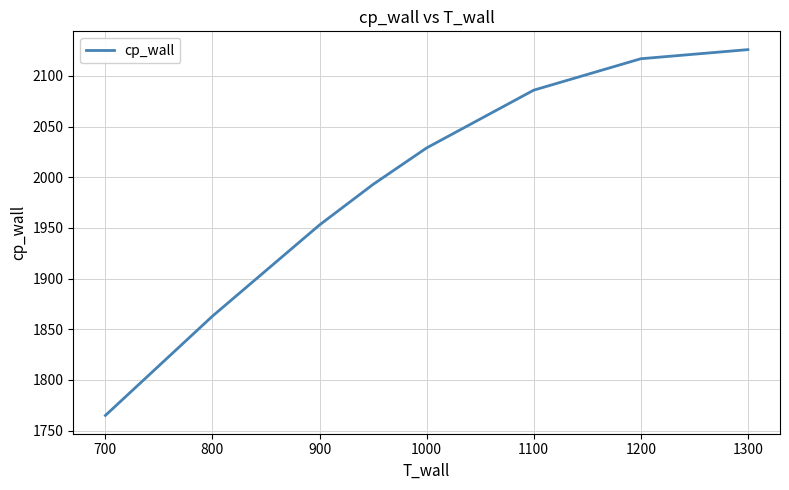

What is the average value?

1992